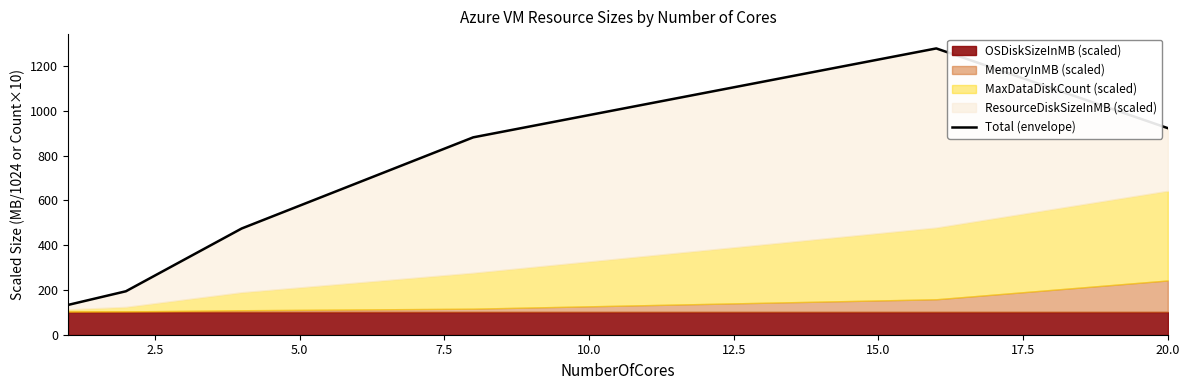

Reading left to right, transcribe all the data shown in this chart.

133.1	194.1	474.3	881.3	1278.3	922.3